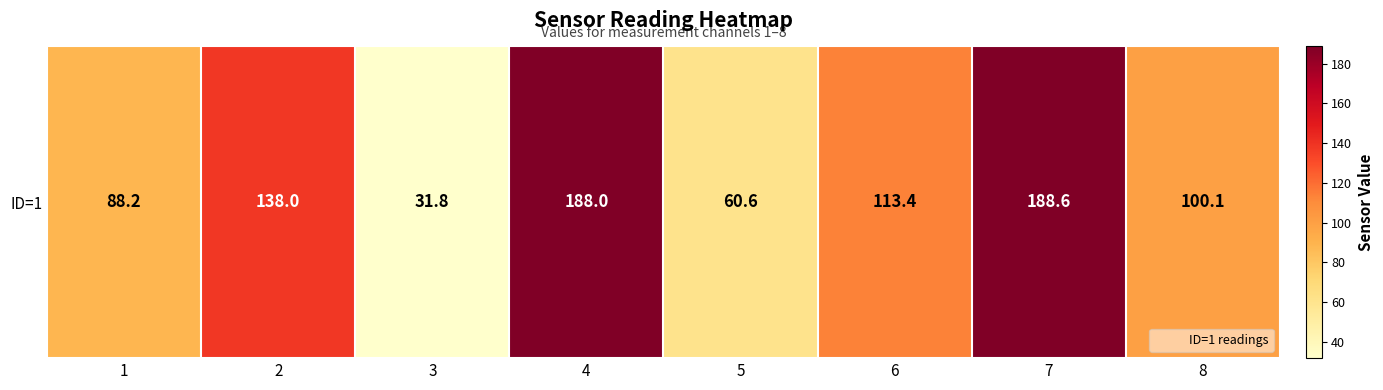

Reading left to right, list all the values displayed in this chart.

1=88.2	2=138.0	3=31.8	4=188.0	5=60.6	6=113.4	7=188.6	8=100.1